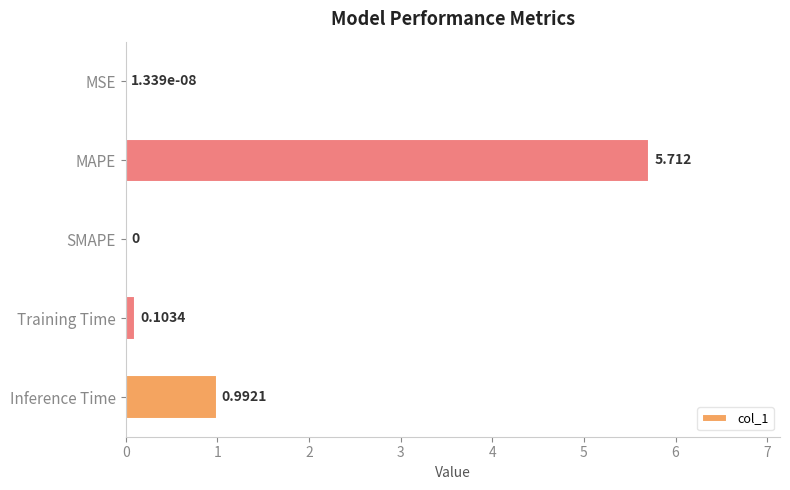

What is the sum of all values?

6.8